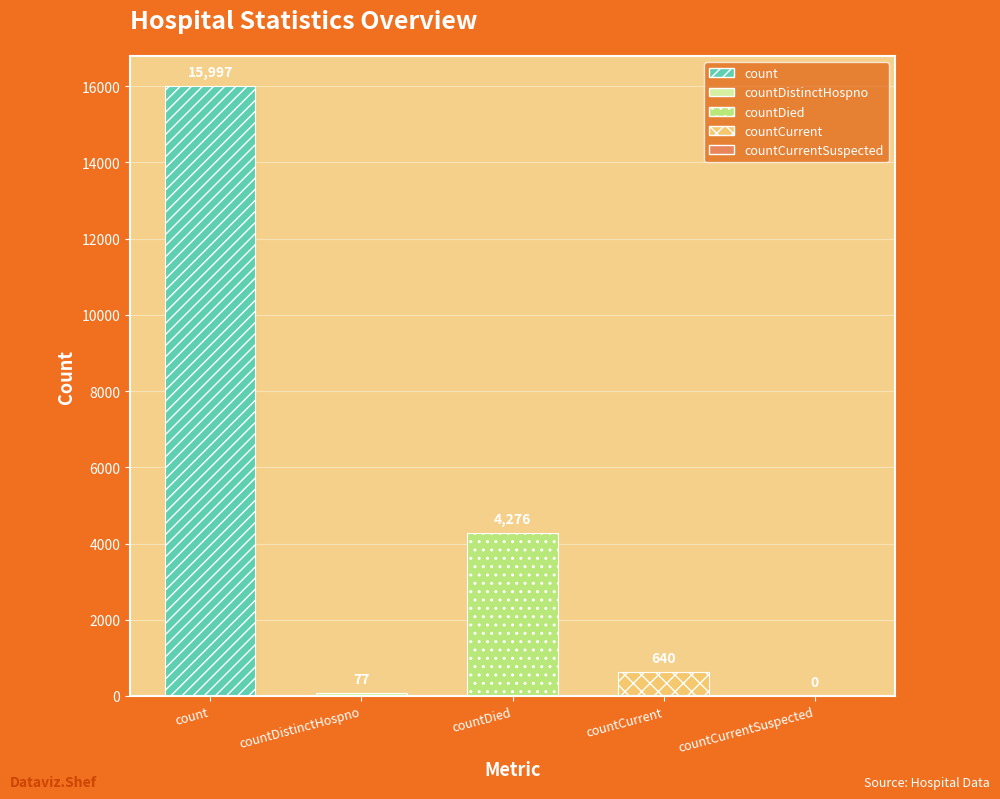

The value at countCurrent is 640. True or false?

True